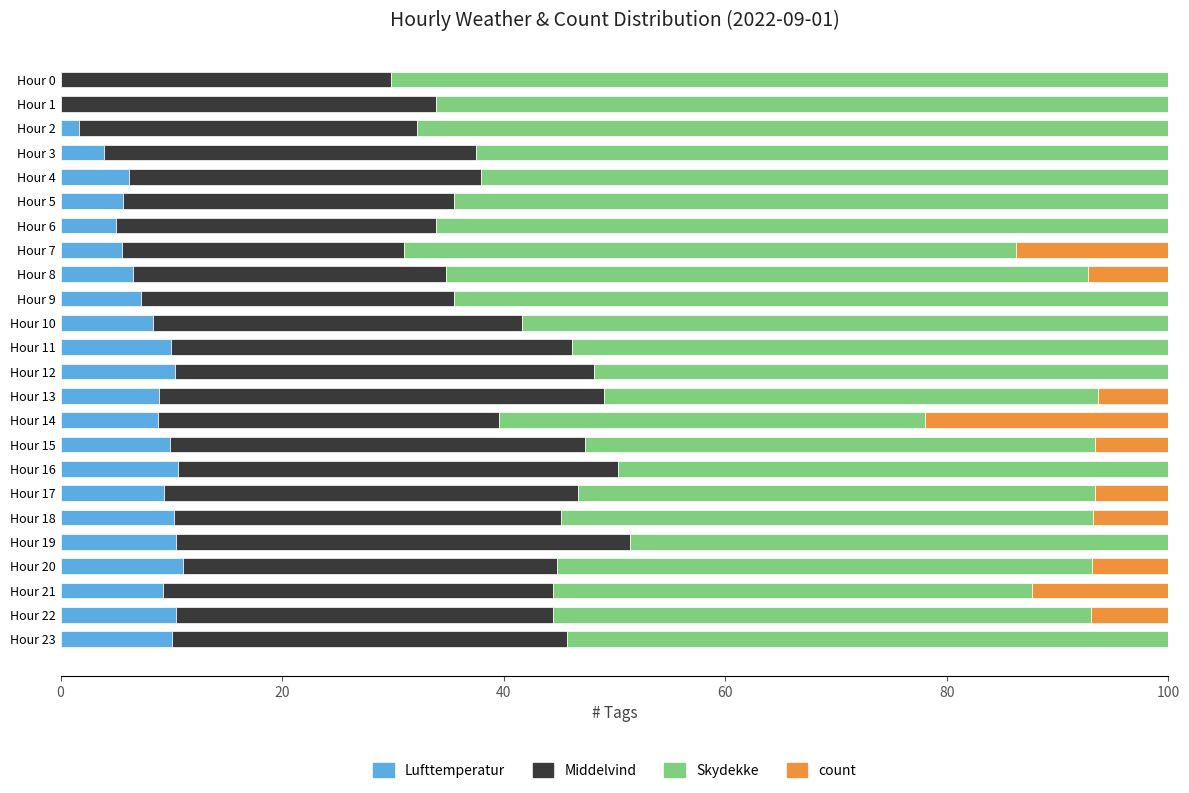

What is the total value across all series at Hour 14?

100.0